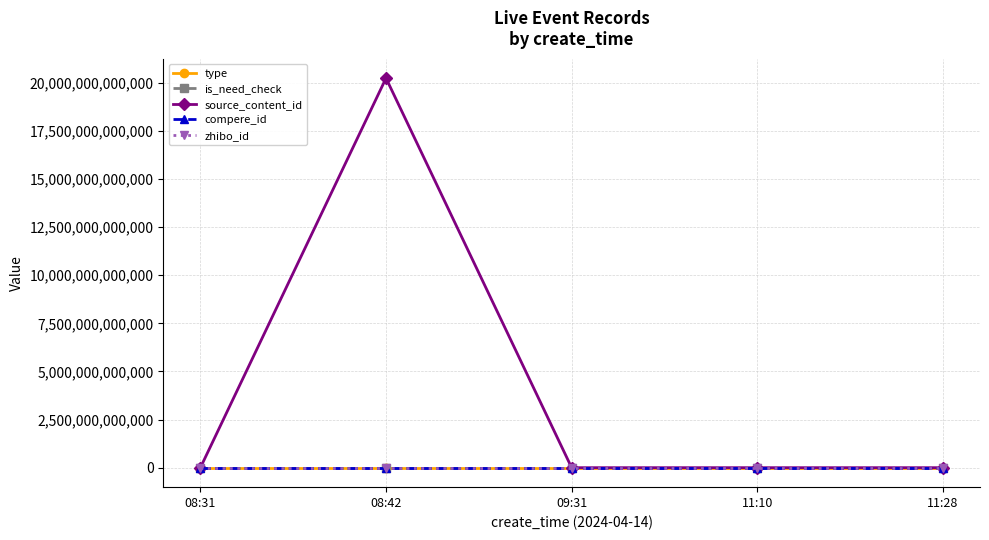

How many categories are shown in the chart?

5